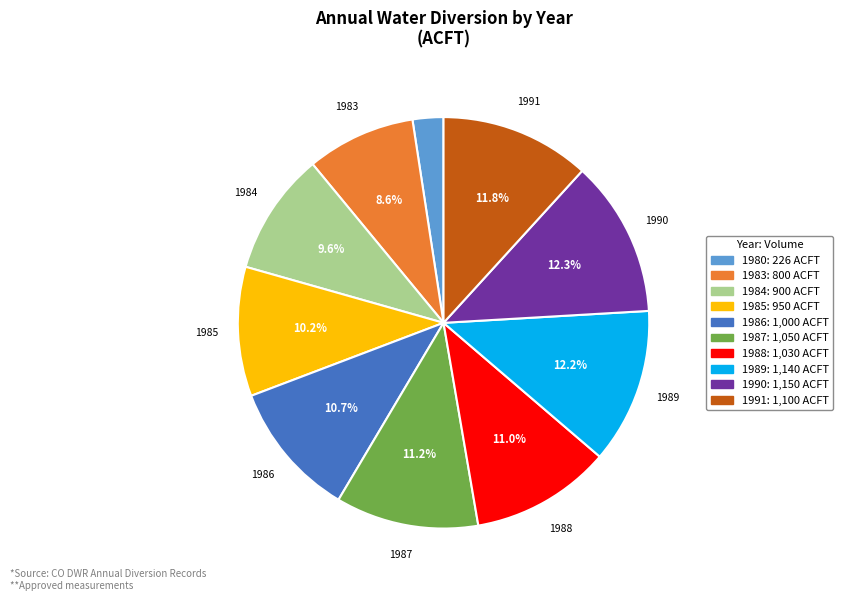

Is there a majority slice in this chart?

No